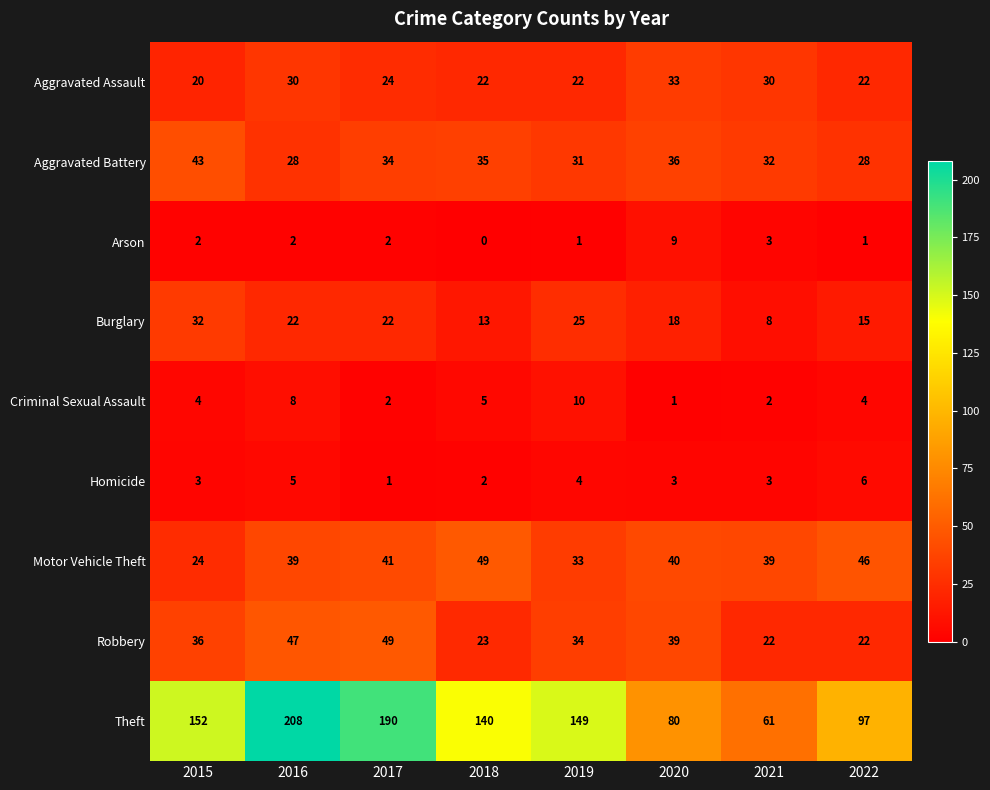

Which series changed the most between 2016 and 2019?

Theft